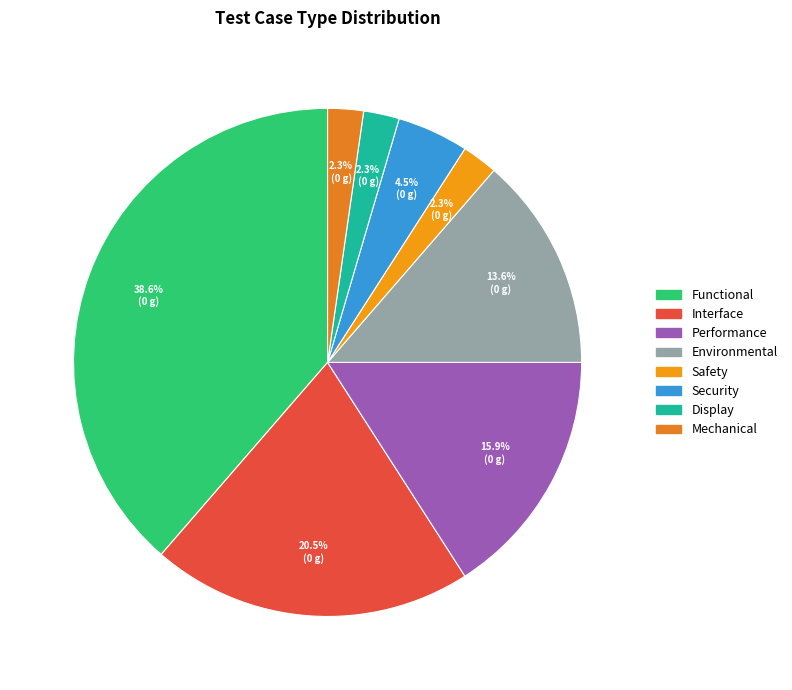

What is the change in value from Performance to Safety?

-6